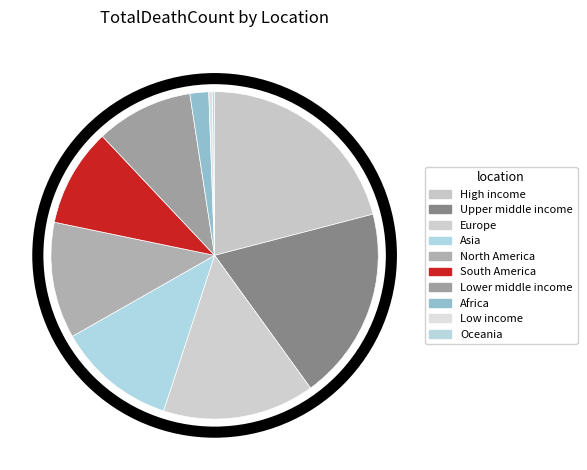

How many slices are in this pie chart?

10